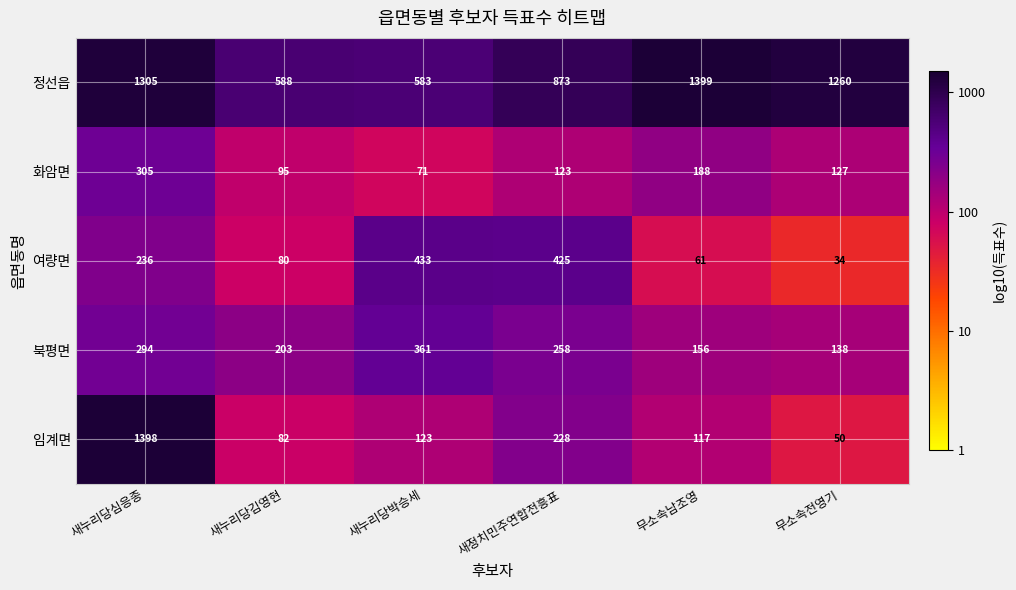

What is the difference between the maximum and minimum values in the 화암면 series?

234